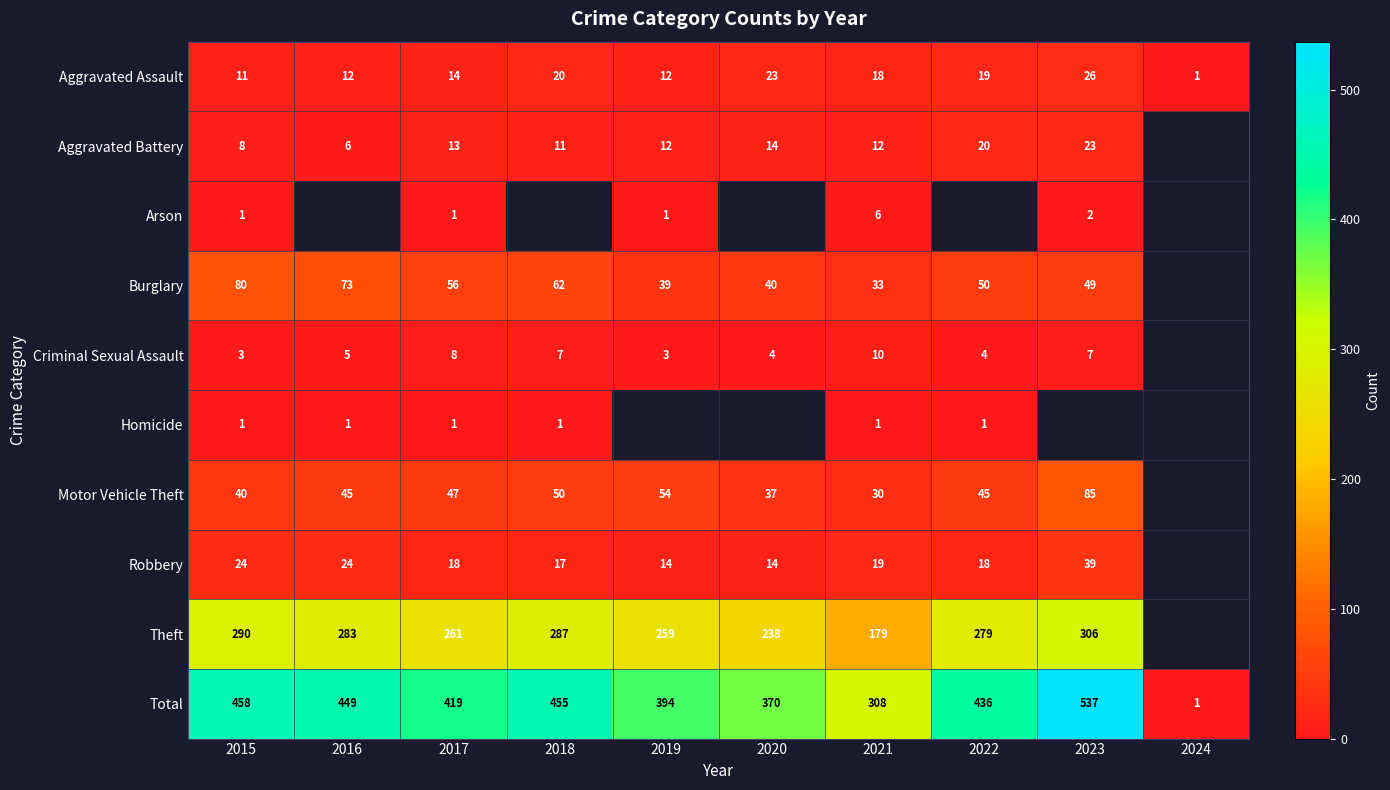

What is the maximum value shown in the chart?

537.0